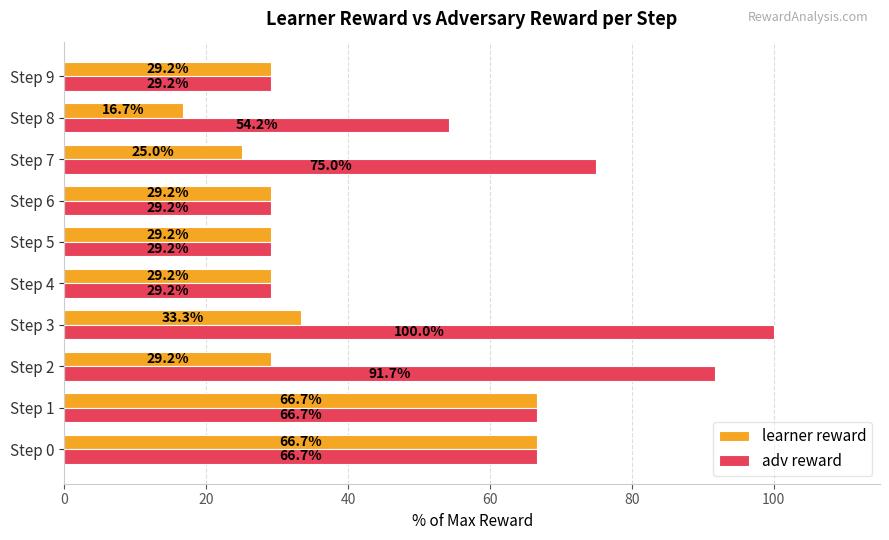

True or false: learner reward has a value of 25.0 at Step 7.

True